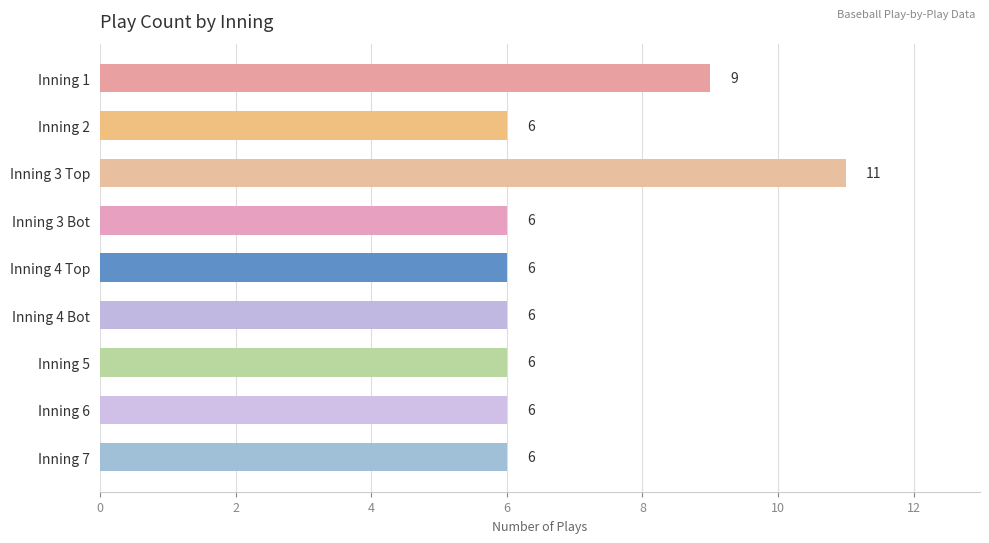

How many values are between 6 and 7?

7